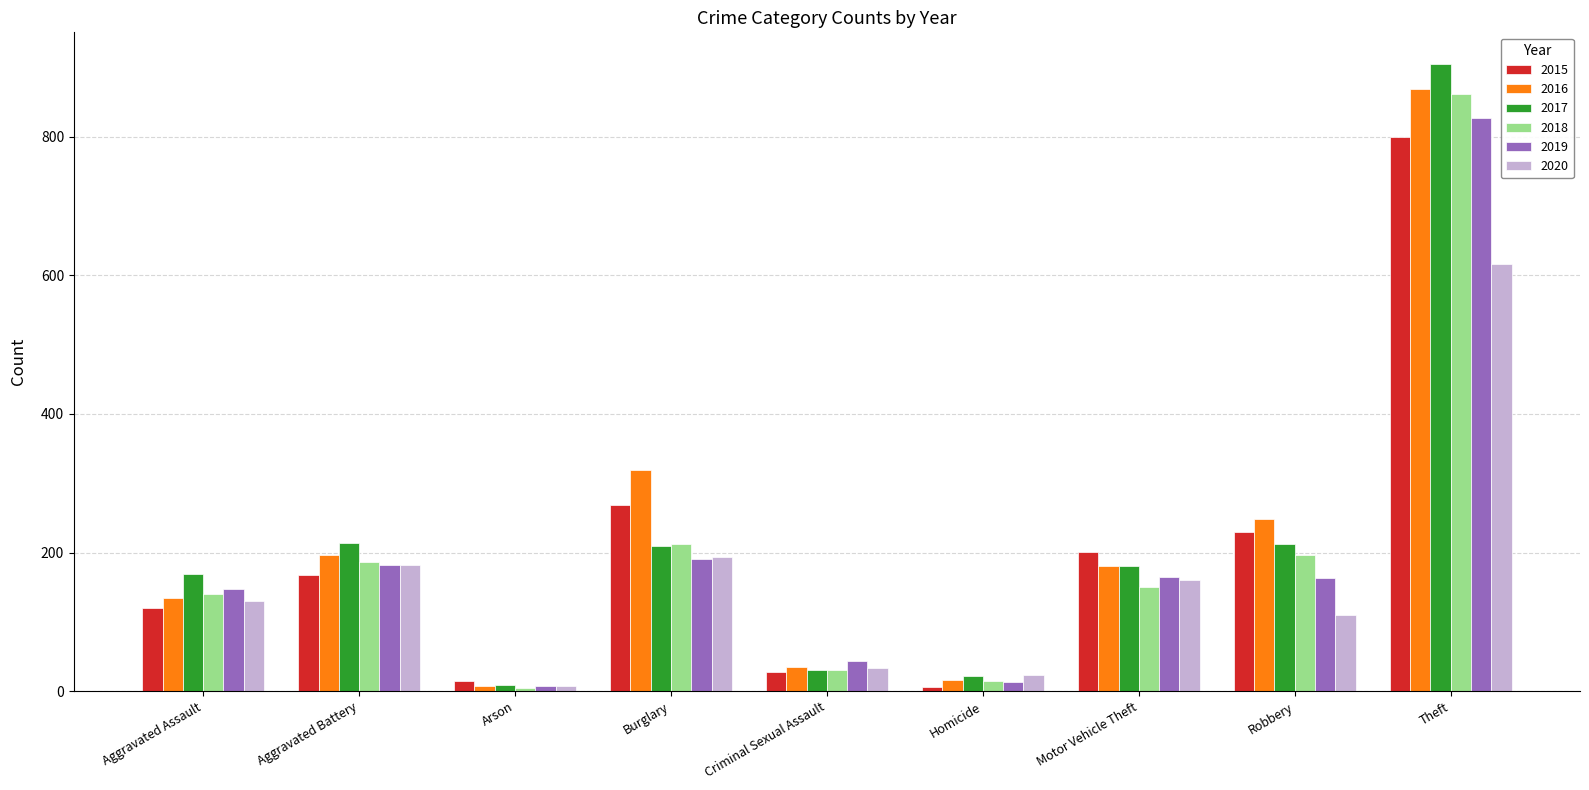

Is it true that 2019 equals 104 at Burglary?

False